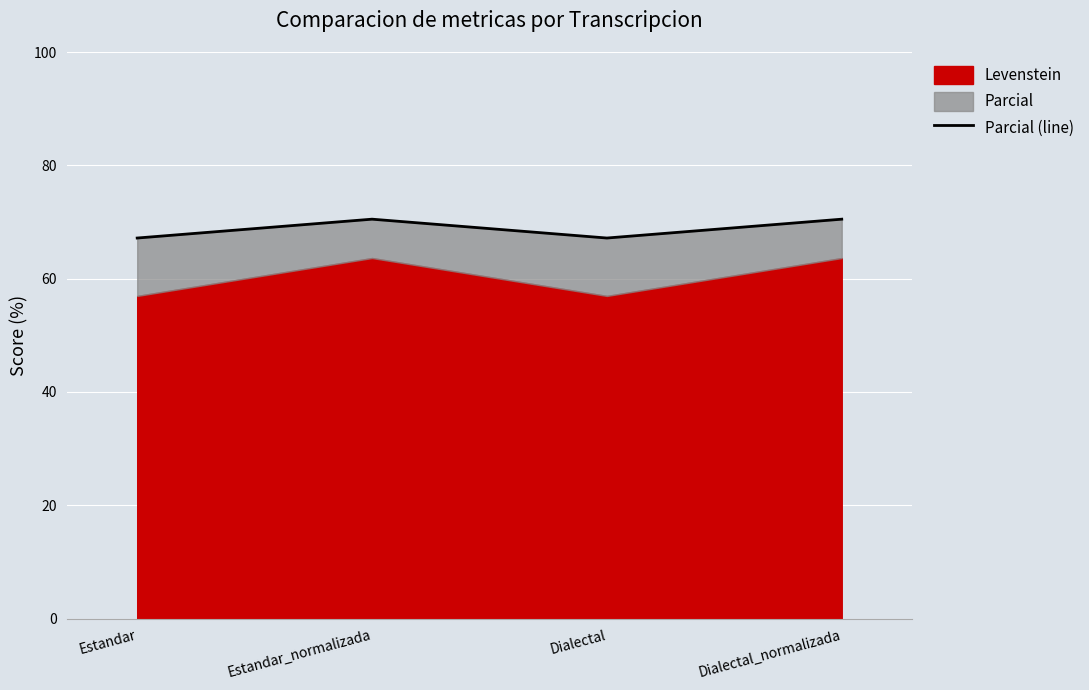

How many lines are shown in the chart?

1